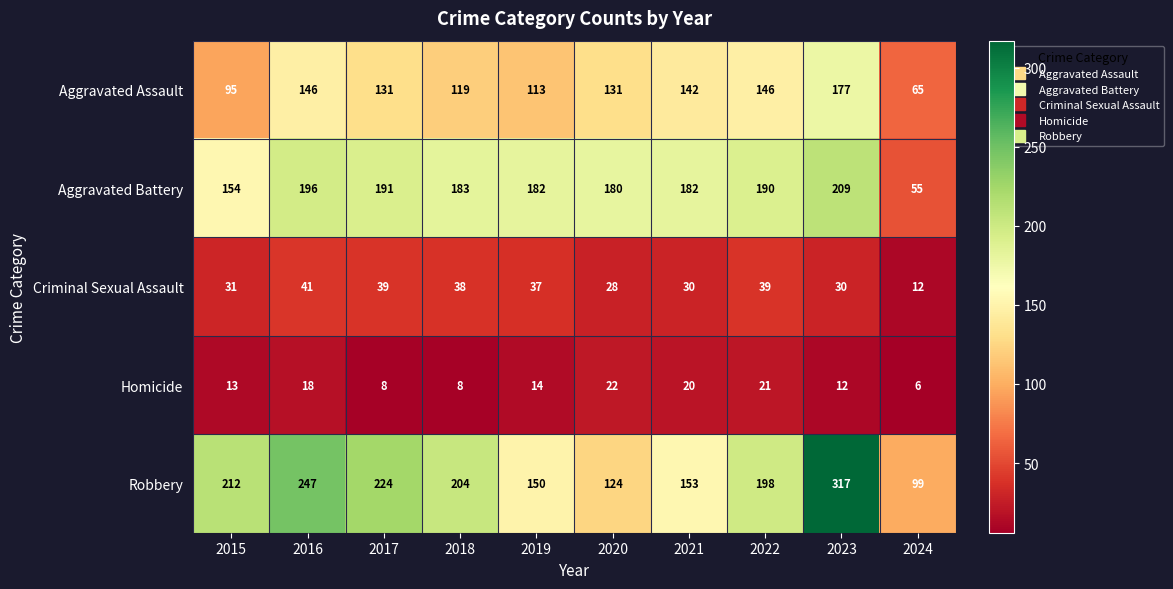

What is the sum of the Homicide values at 2017 and 2023?

20